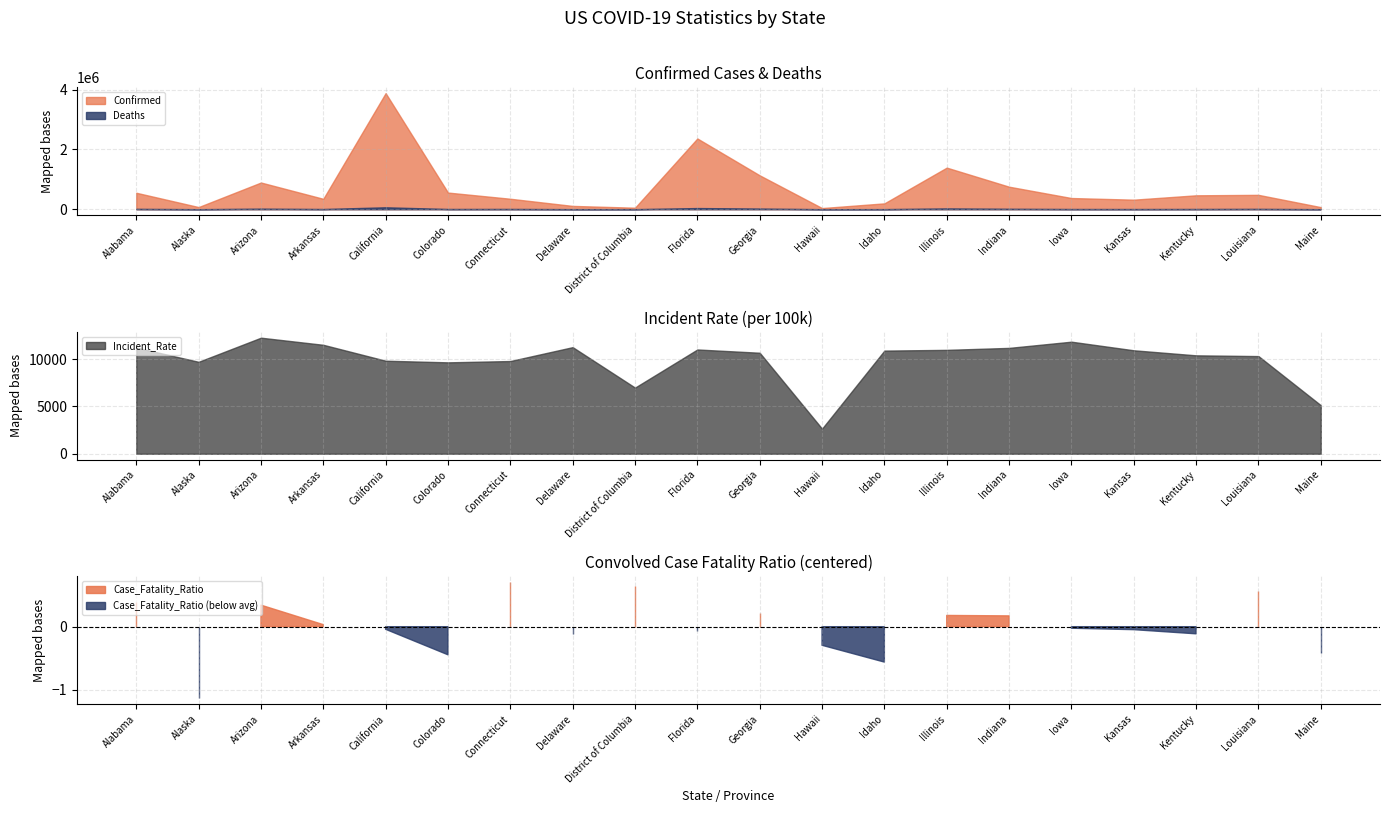

What is the highest value of the Confirmed series?

3882083